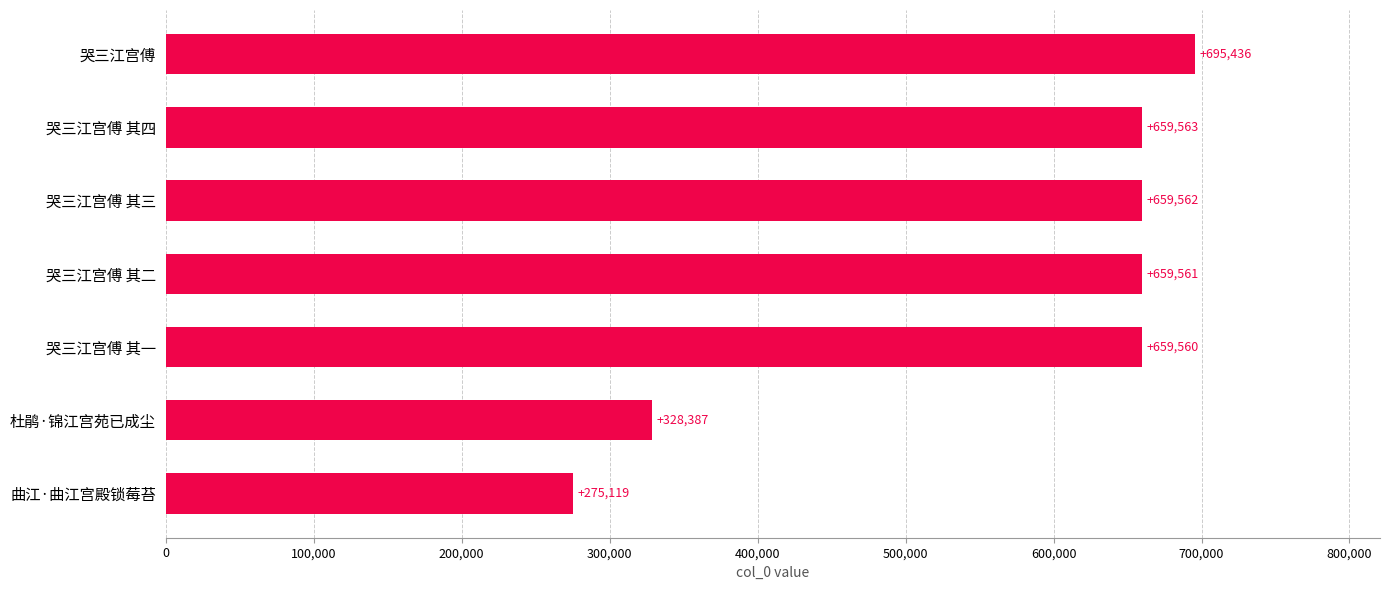

How many distinct data groups are displayed?

1